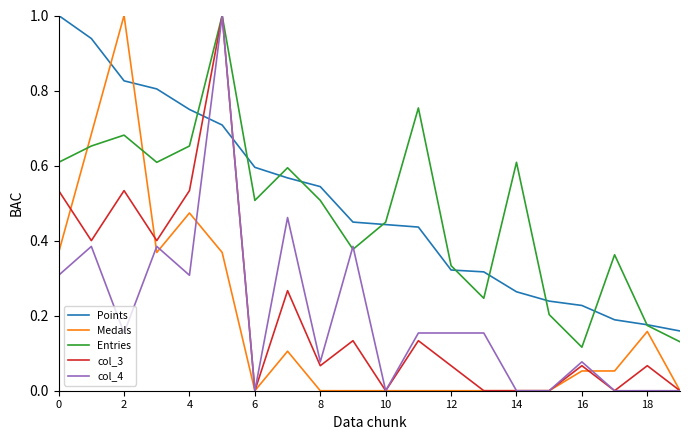

True or false: col_3 and Points cross at least once.

True